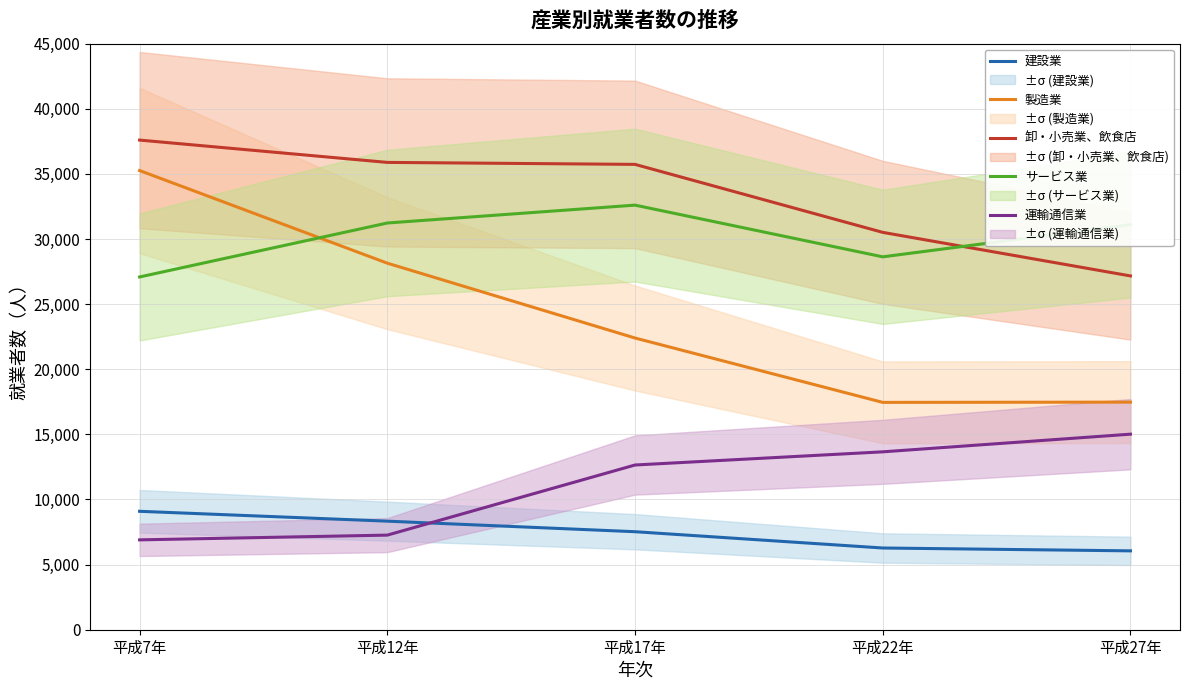

What is the average value of the 卸・小売業、飲食店 series?

33378